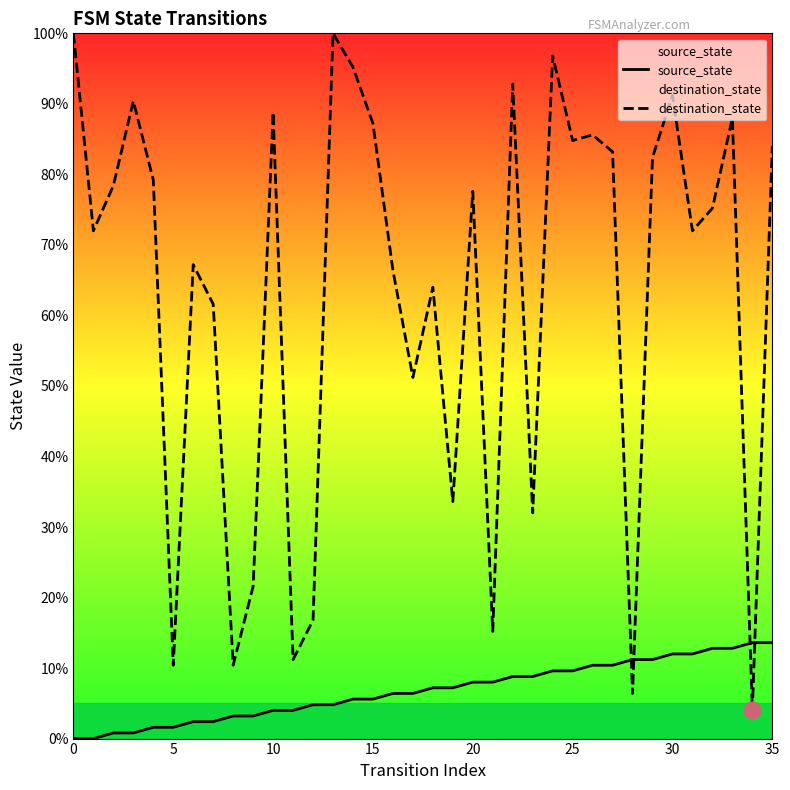

What is the difference between the maximum and minimum values in the destination_state series?

96.0